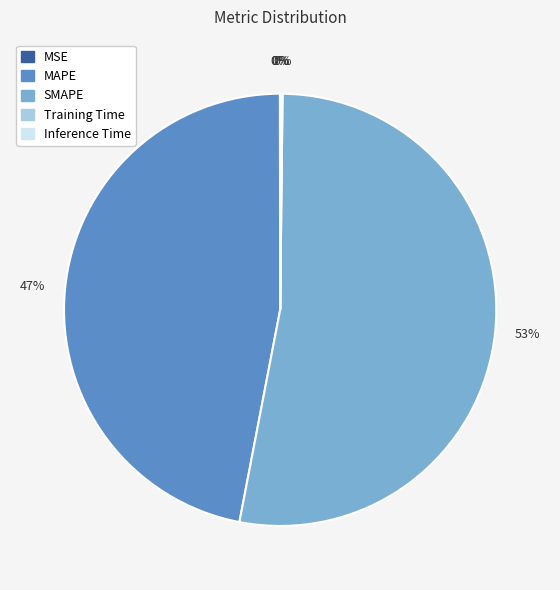

Which slice represents more than half of the pie?

SMAPE